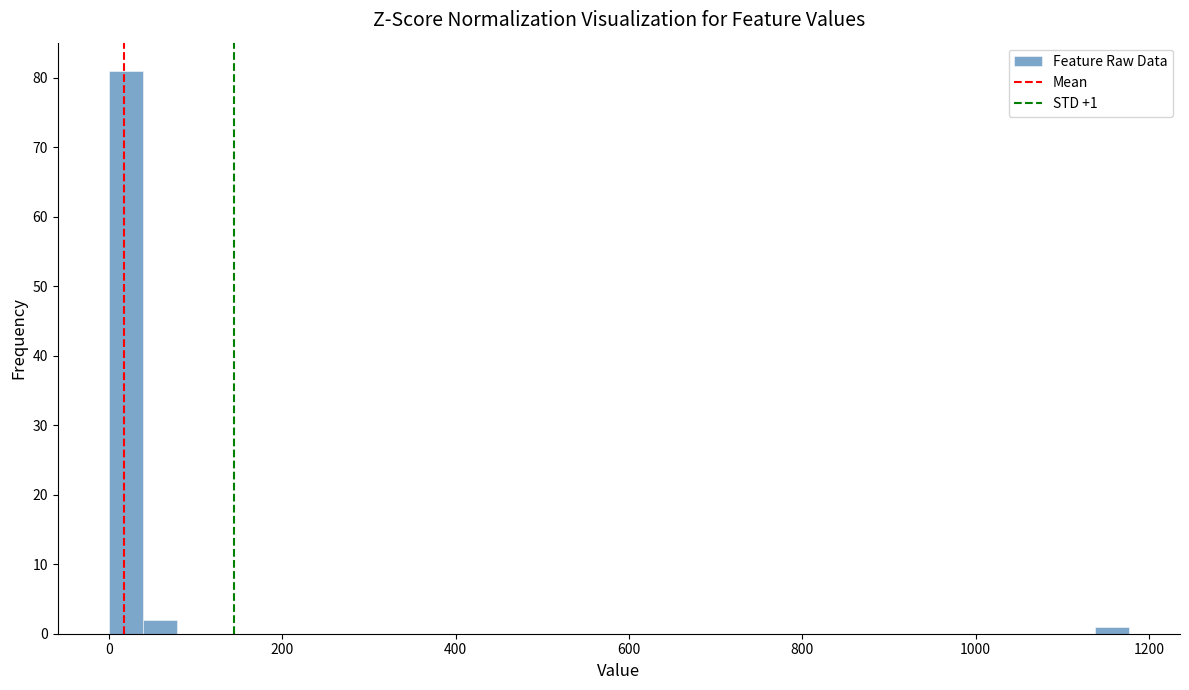

Around what value on the x-axis is the tallest bar? Give the approximate position of its centre, as read against the axis.

20